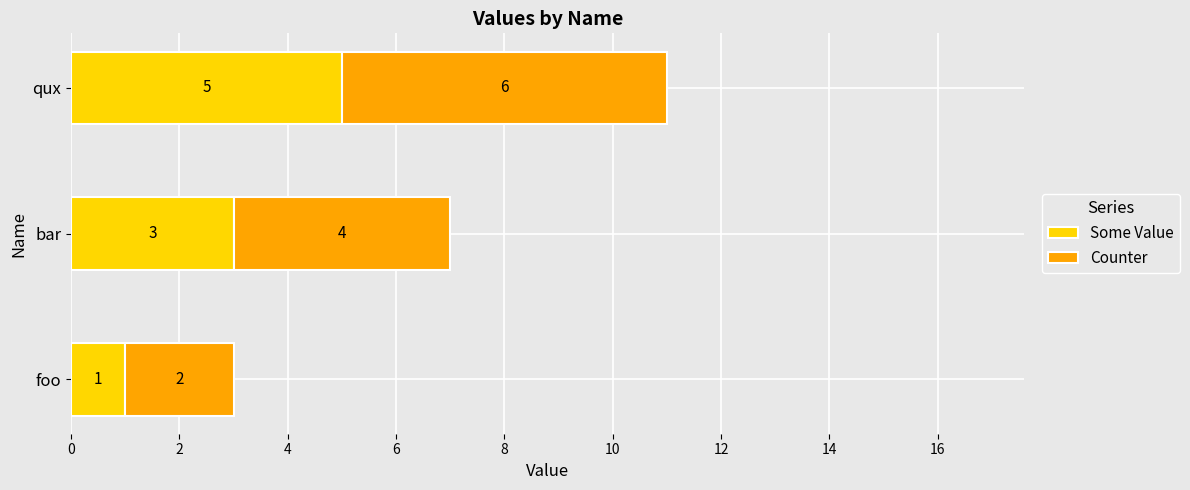

What is the maximum value for Some Value?

5